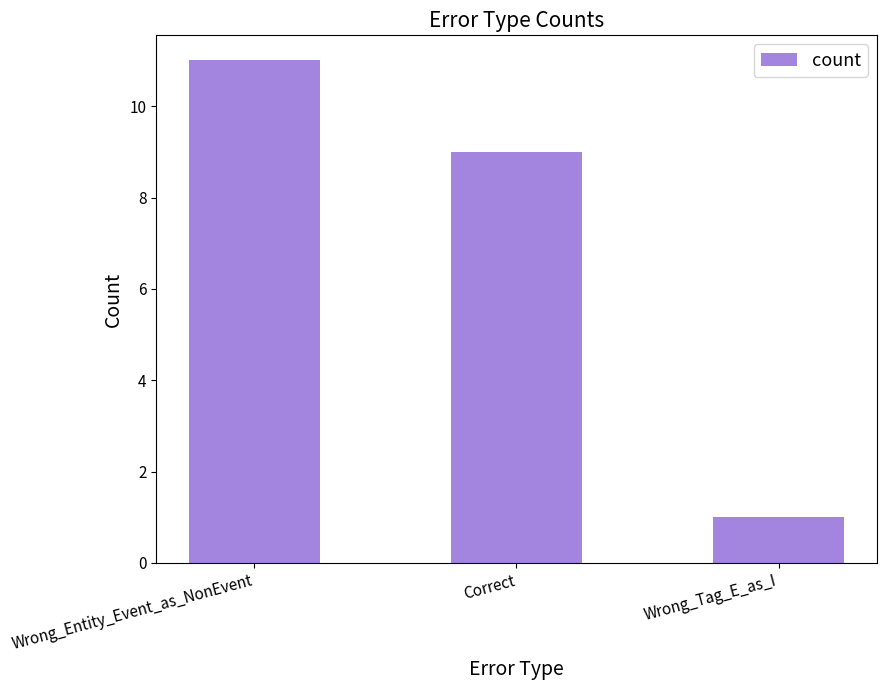

True or false: the data shows 9 at Correct.

True